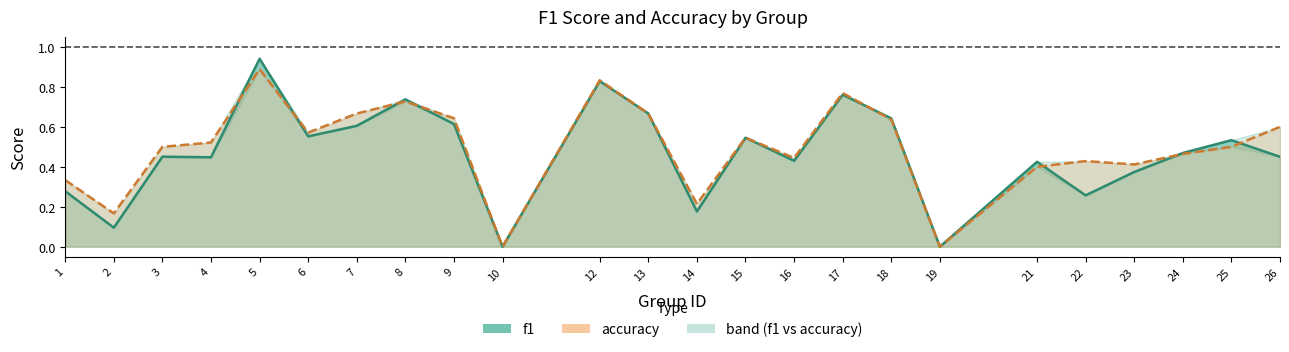

True or false: accuracy and f1 intersect in this chart.

True